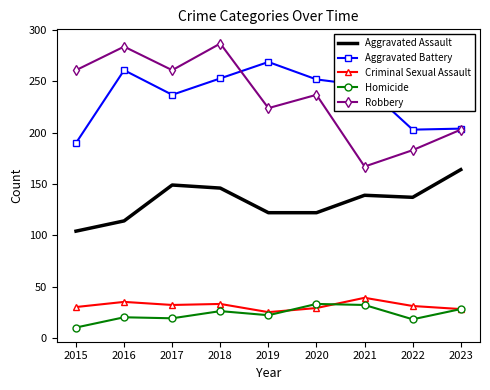

What is the minimum value for Aggravated Battery?

190